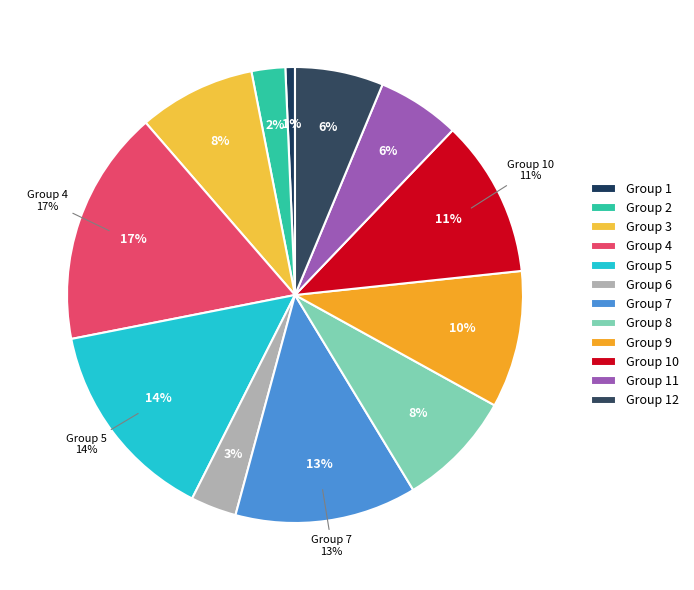

Combined, what portion of the pie is 3 and 9?

18.0%